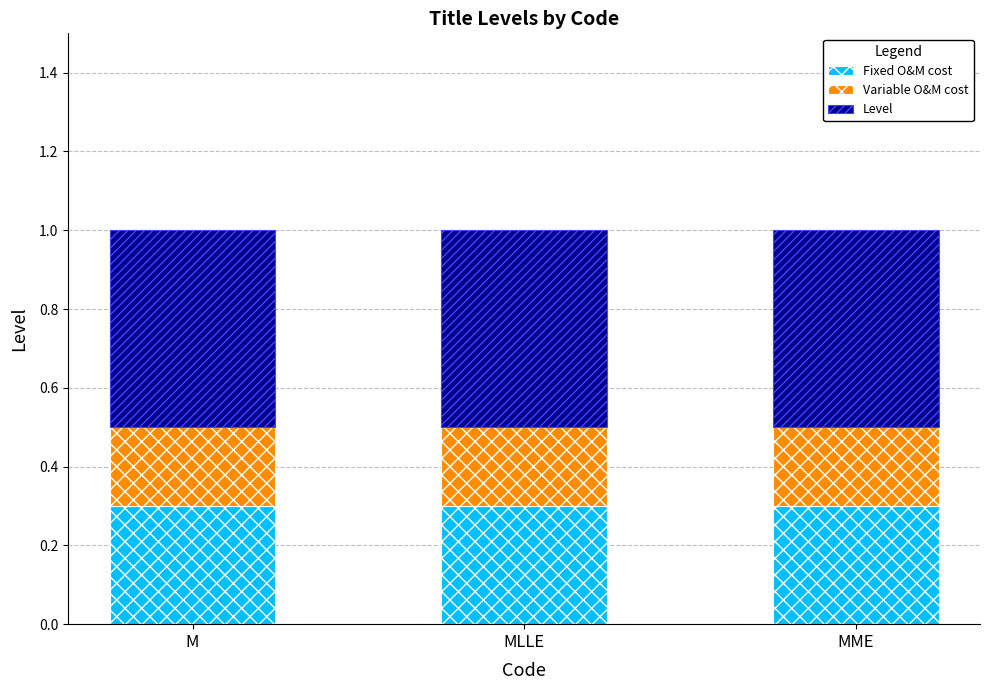

The value of Fixed O&M cost at MME is 0.3. True or false?

True